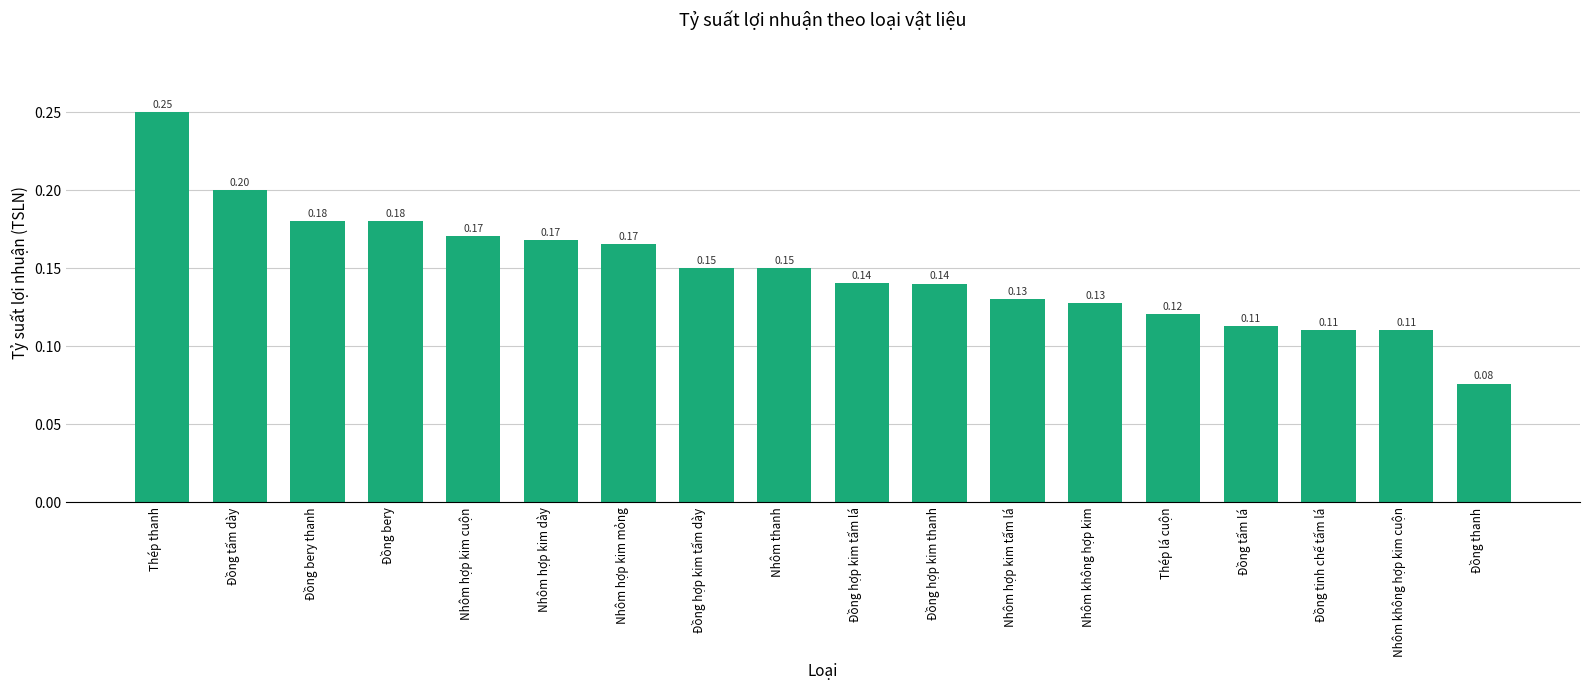

Which has a higher value, Nhôm không hợp kim cuộn or Nhôm hợp kim tấm lá?

Nhôm hợp kim tấm lá